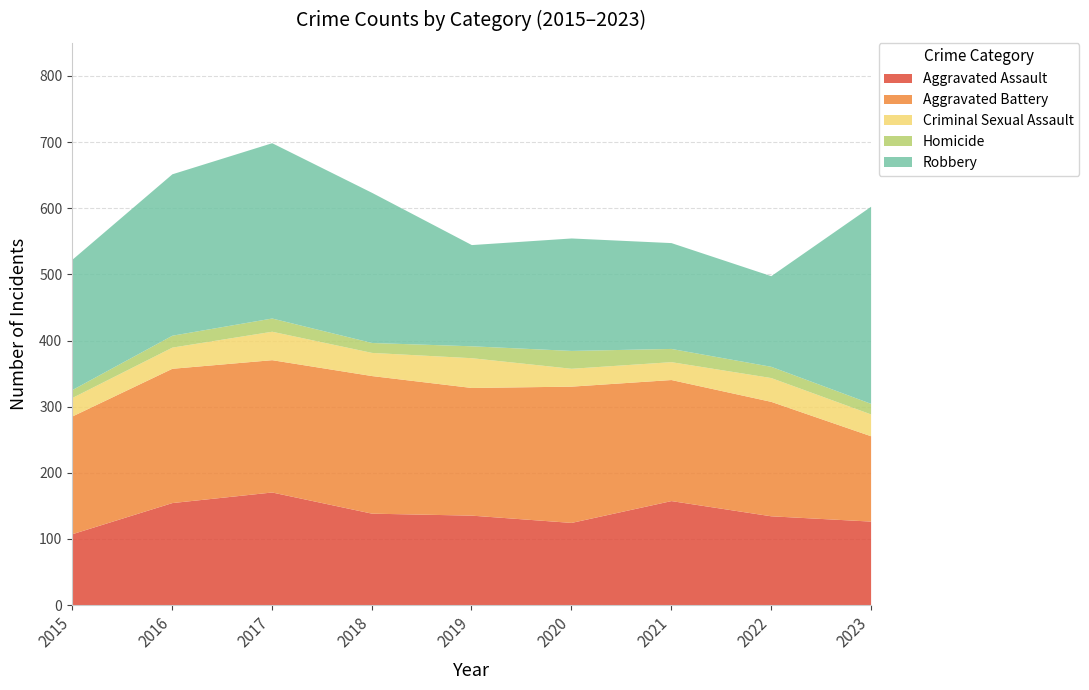

Reading left to right, what are all the values shown in this chart?

Aggravated Assault: 108	155	171	139	136	125	158	135	127
Aggravated Battery: 178	203	200	208	193	206	183	173	129
Criminal Sexual Assault: 28	32	43	35	45	27	27	36	33
Homicide: 12	18	20	15	18	27	20	17	16
Robbery: 197	244	265	227	153	170	160	137	298